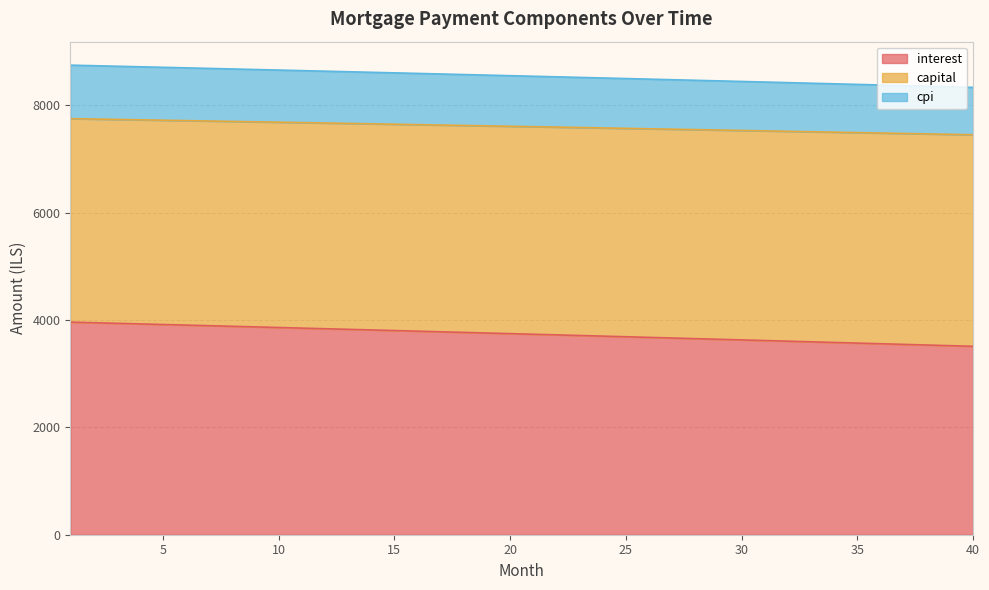

True or false: capital and cpi intersect in this chart.

False